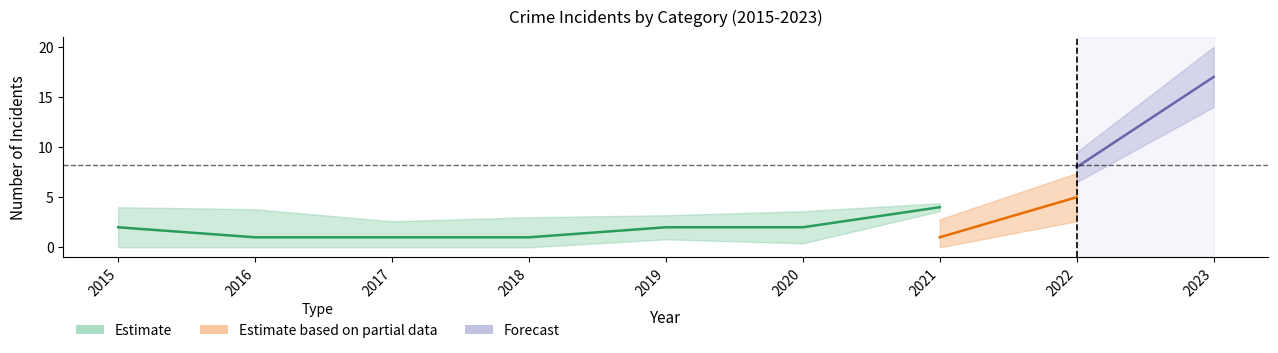

How many categories are shown in the chart?

9